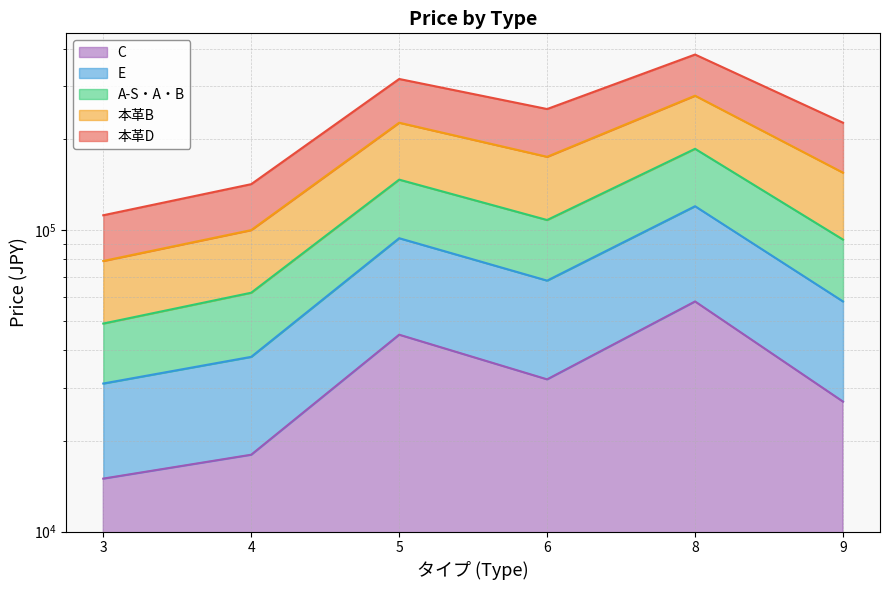

Does the chart have visible grid lines?

Yes